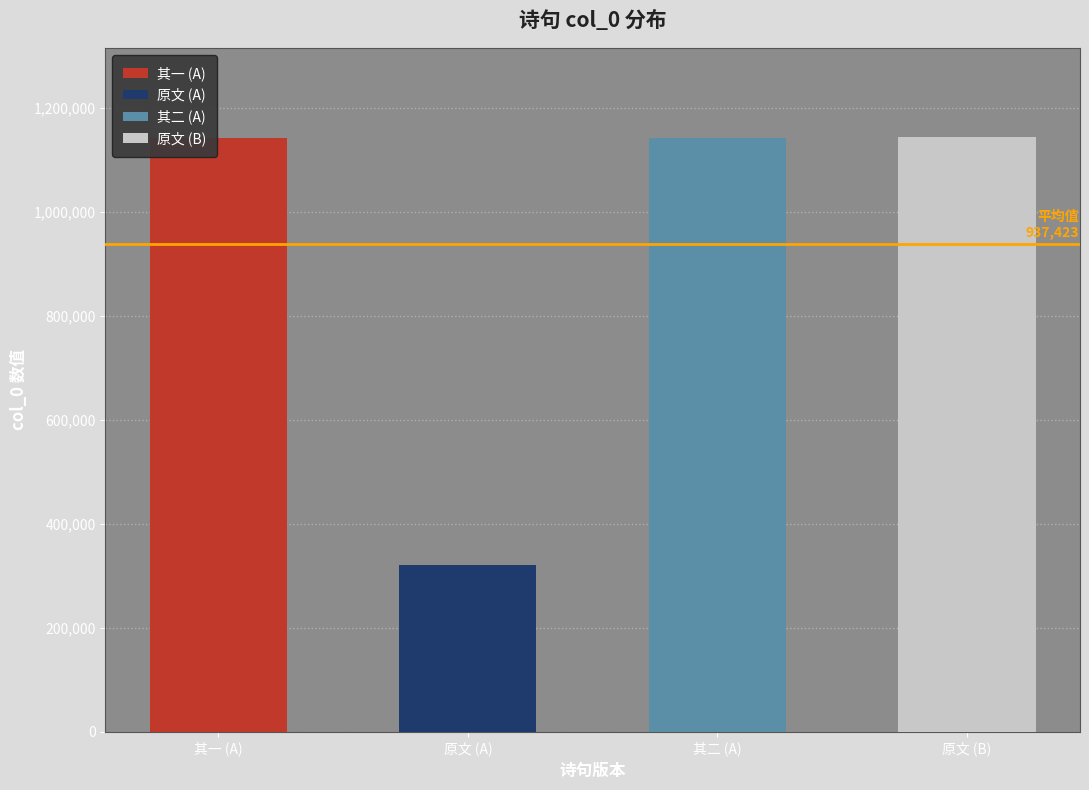

What is the change in value from 和府尹虚谷先生和徐子英韵并寄徐子英 其一 to 和府尹虚谷先生和徐子英韵并寄徐子英?

-821644